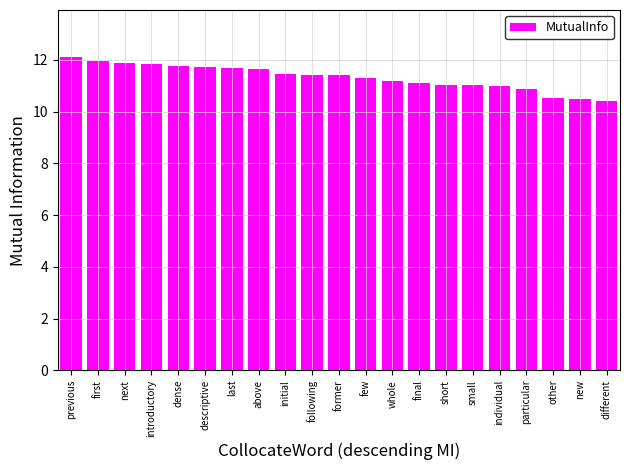

What is the change in value from previous to dense?

-0.4